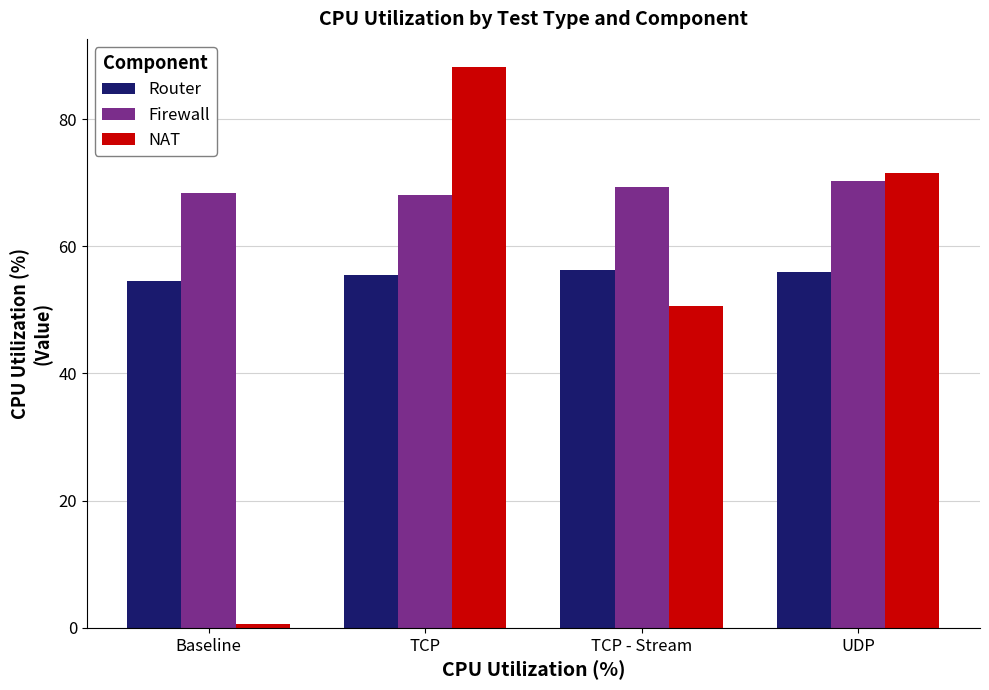

Rank the series by their average value, from highest to lowest.

Firewall, Router, NAT